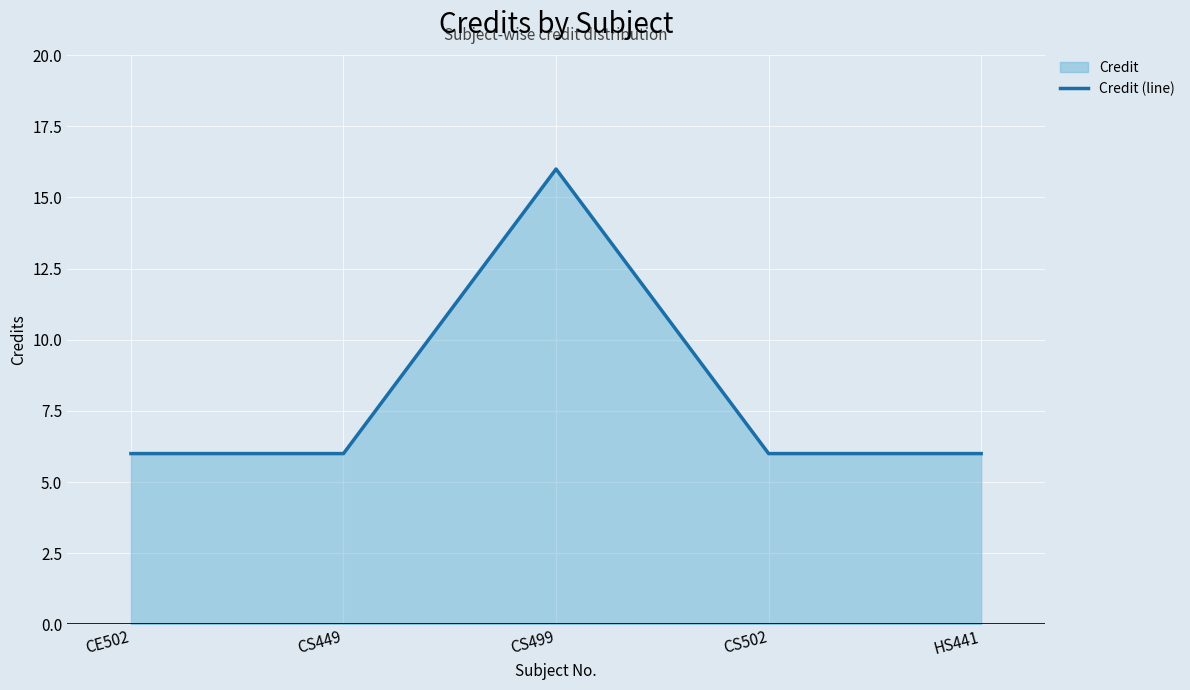

Reading left to right, transcribe all the data shown in this chart.

6	6	16	6	6